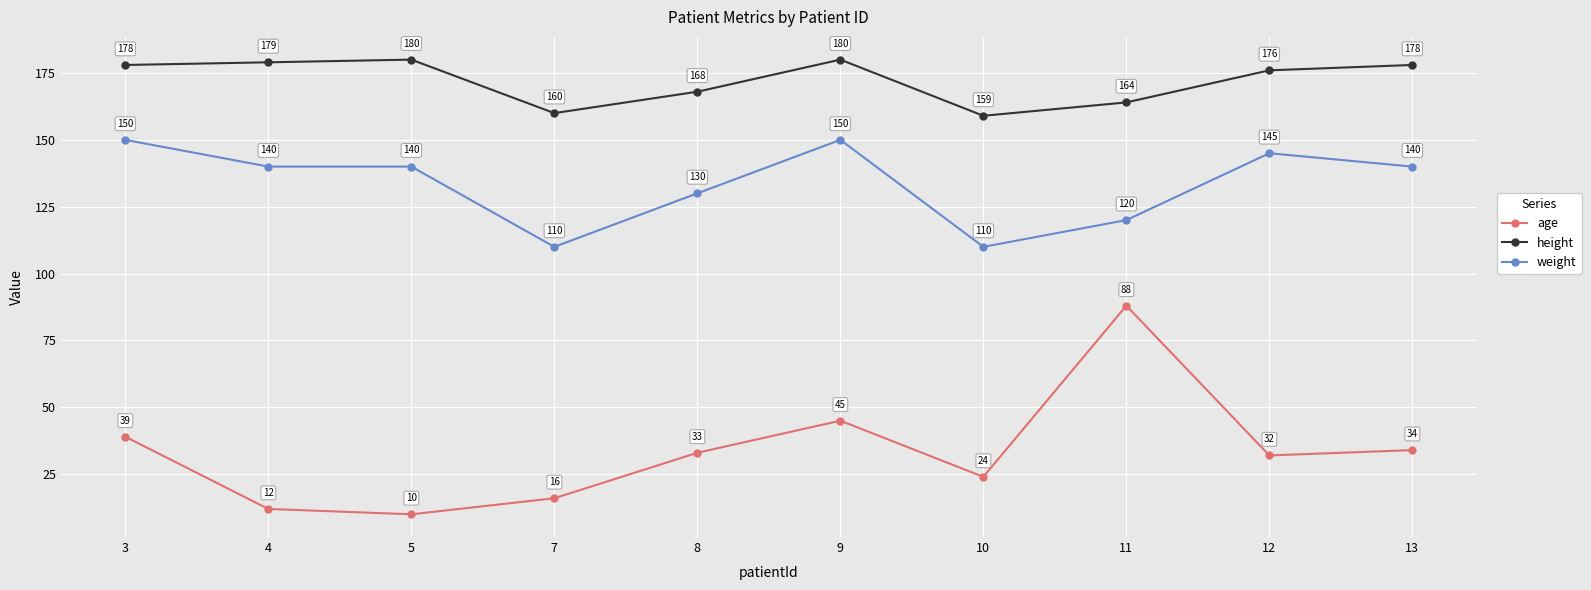

Reading left to right, list all the values displayed in this chart.

age: 39	12	10	16	33	45	24	88	32	34
height: 178	179	180	160	168	180	159	164	176	178
weight: 150	140	140	110	130	150	110	120	145	140